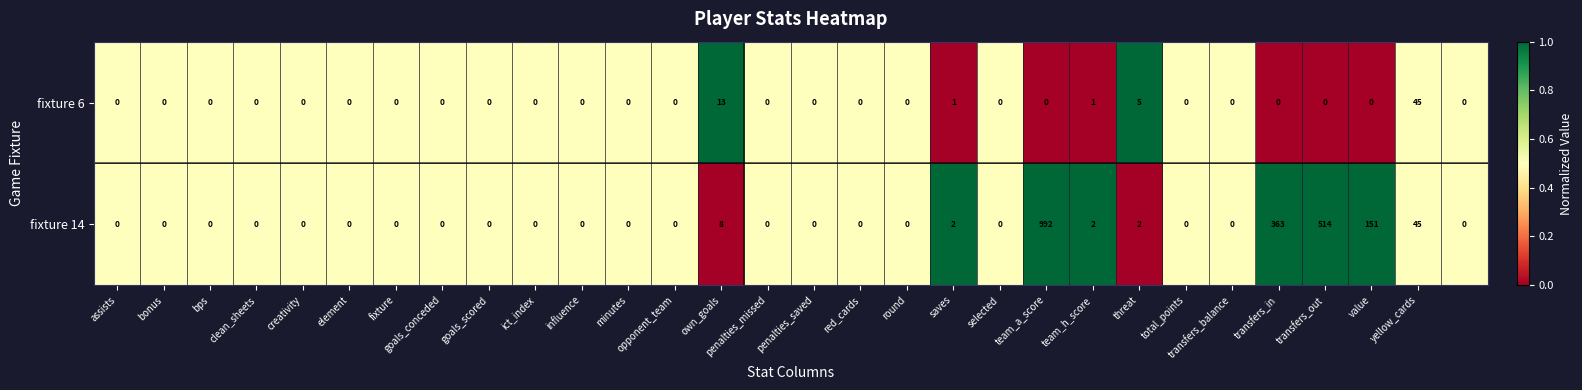

Which series has the widest spread of values?

fixture 14